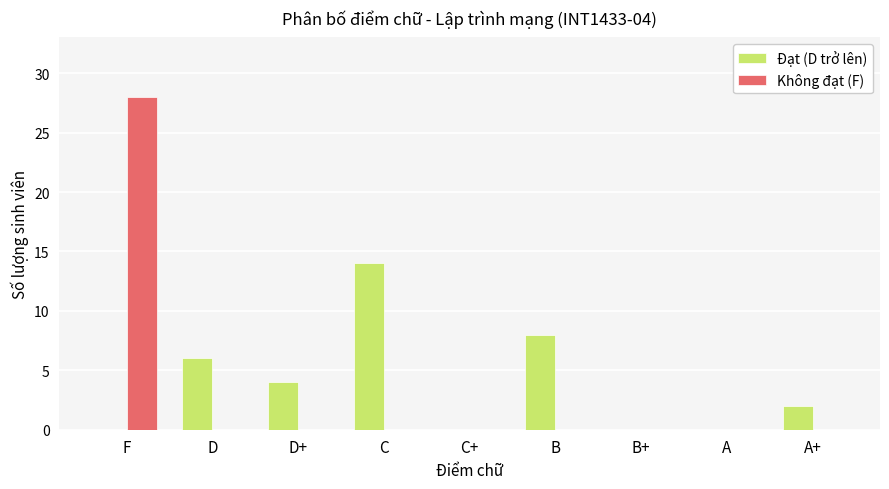

The Đạt (D trở lên) series shows 6 at D. True or false?

True